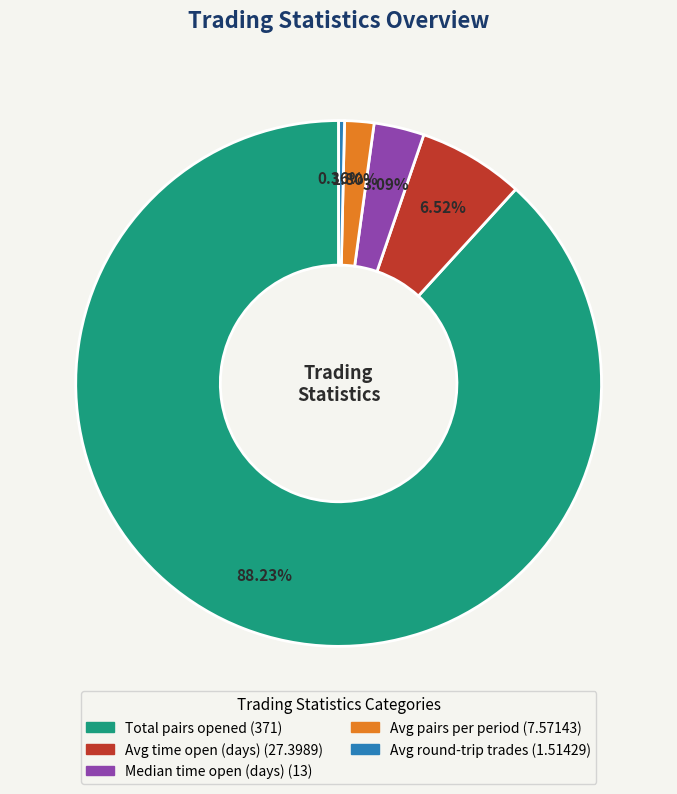

Combined, what portion of the pie is Avg pairs per period and Total pairs opened?

90.0%